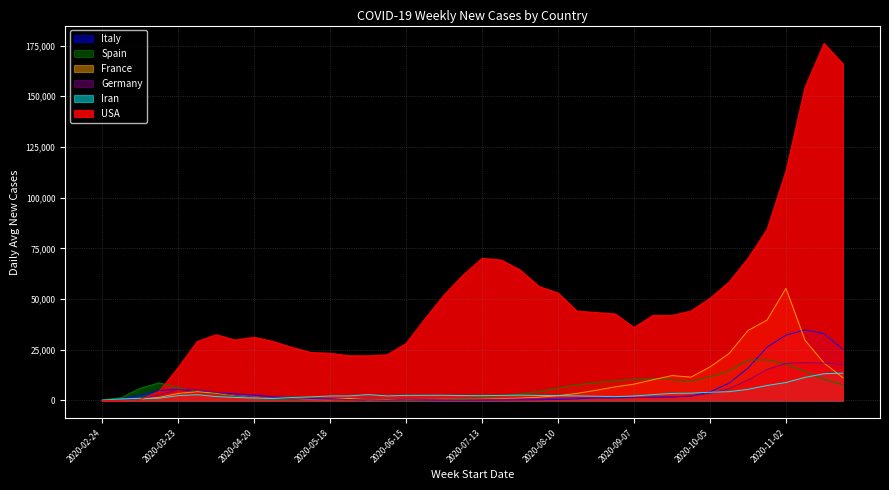

What is the difference between the maximum and second lowest values in the Italy series?

34578.9